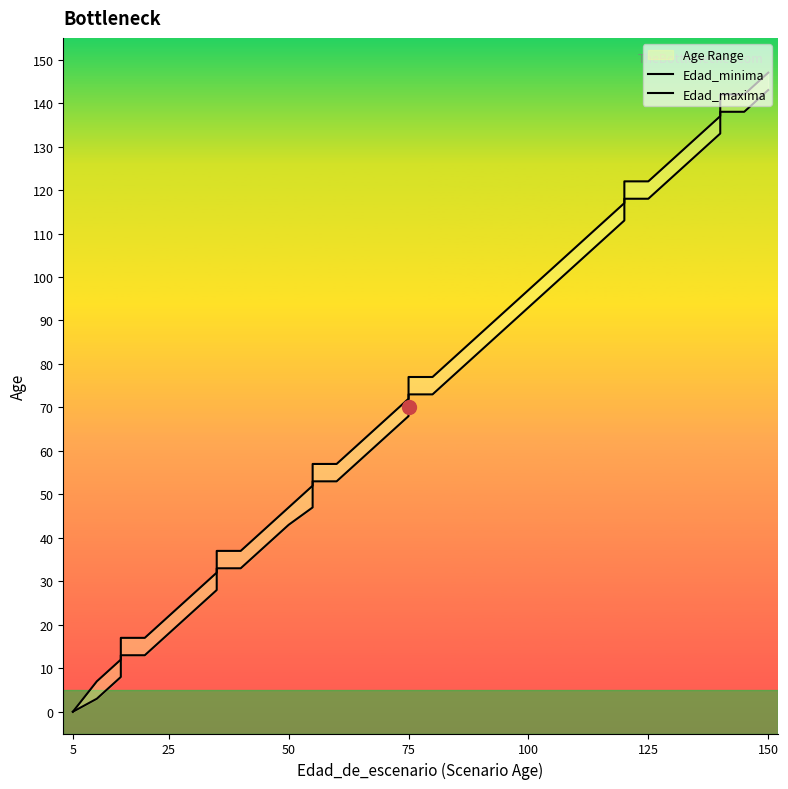

How many data points in Edad_maxima are above 72?

18